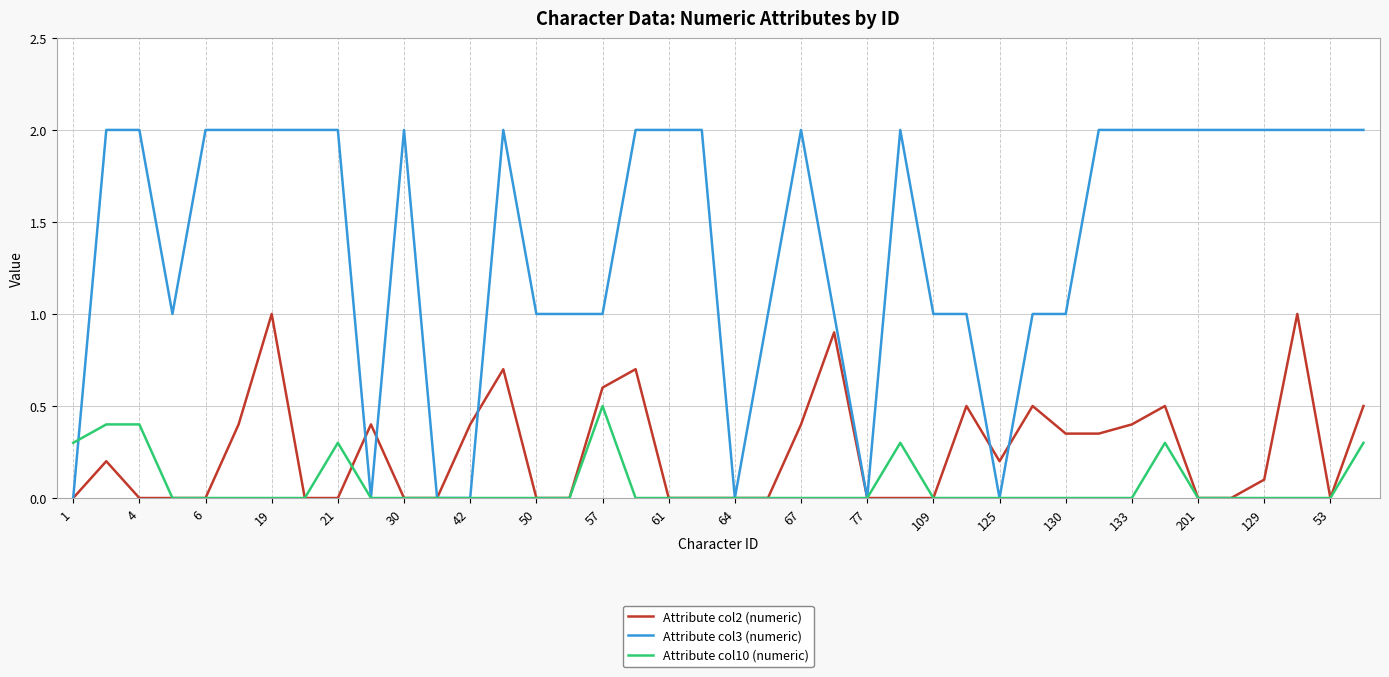

List the series in order of their peak value, lowest first.

Attribute col10 (numeric), Attribute col2 (numeric), Attribute col3 (numeric)